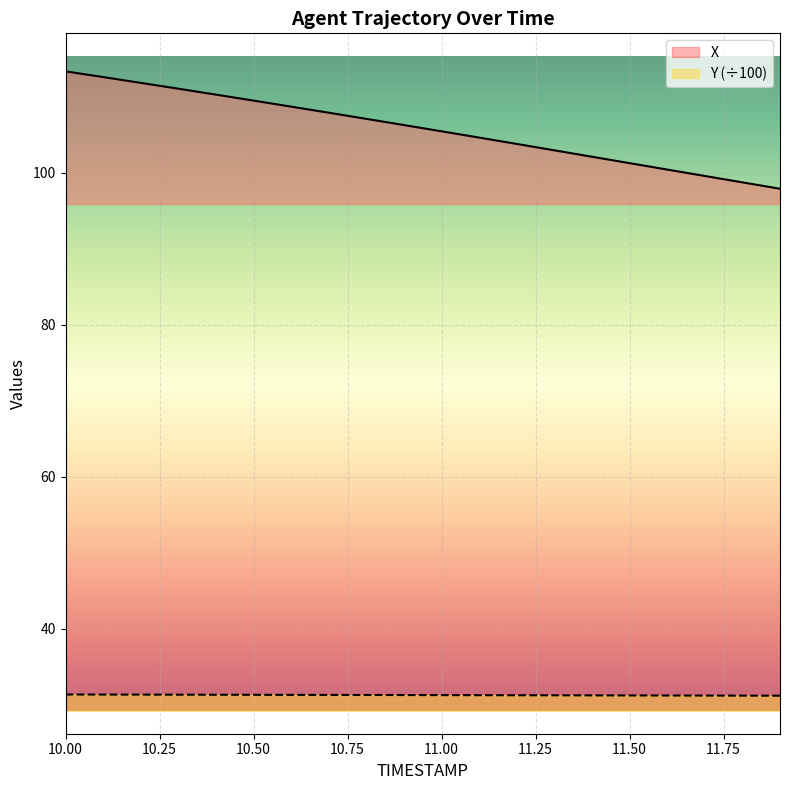

What is the value of the X point at the 7th from the left?

108.7